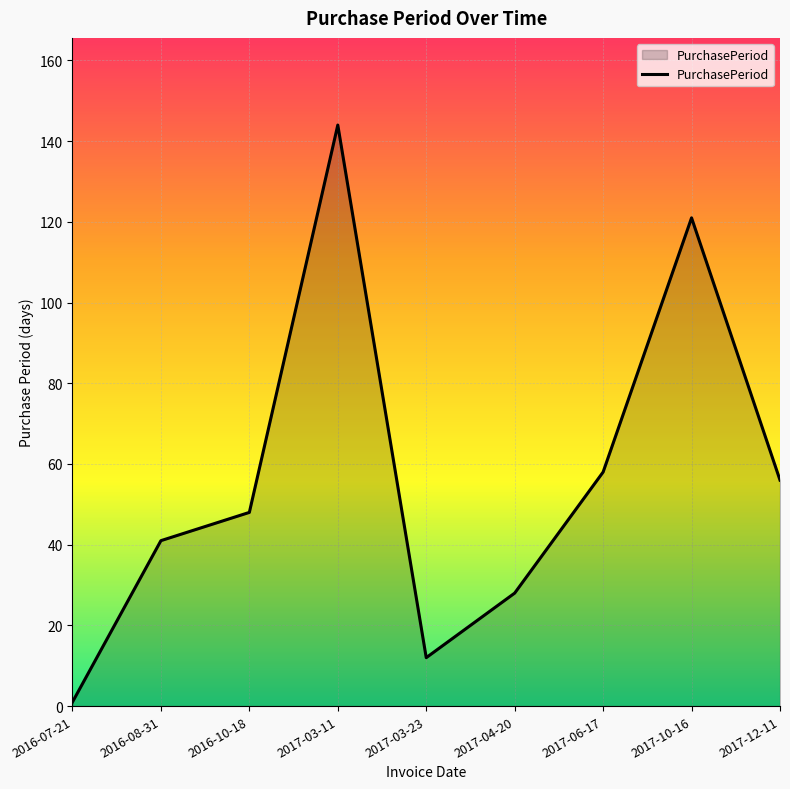

Rank the categories by value from lowest to highest.

2016-07-21, 2017-03-23, 2017-04-20, 2016-08-31, 2016-10-18, 2017-12-11, 2017-06-17, 2017-10-16, 2017-03-11